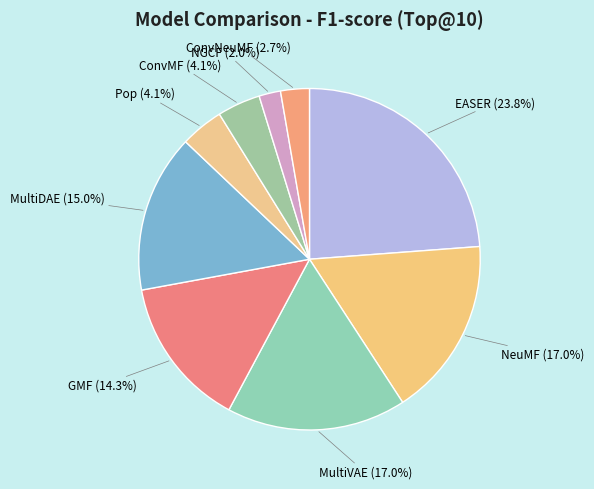

True or false: Pop accounts for 4% of the total.

True